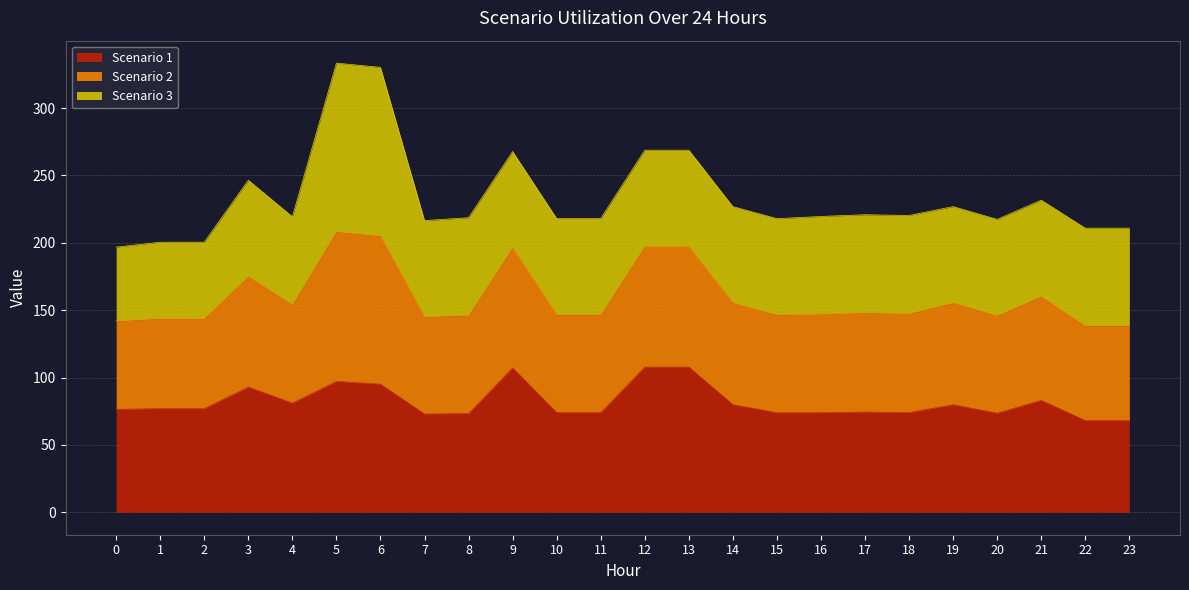

Is it true that Scenario 1 equals 23.8 at 22?

False